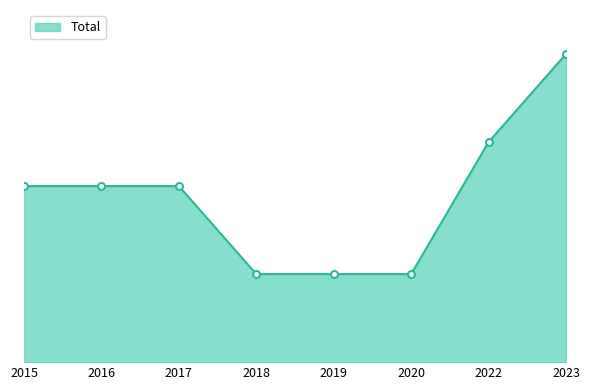

Is this an area chart (filled region under the line)?

Yes